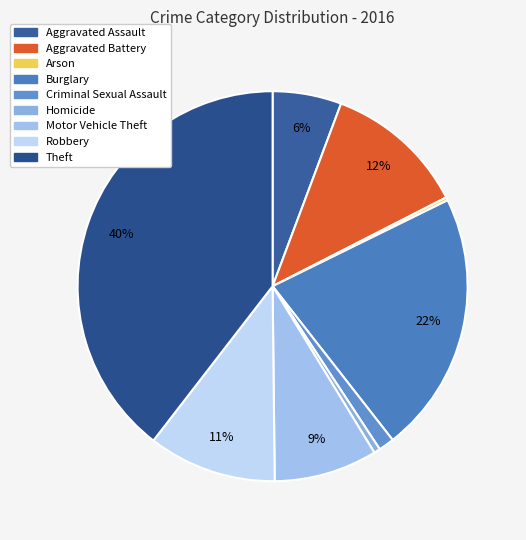

Does Aggravated Battery represent more than half of the total?

No